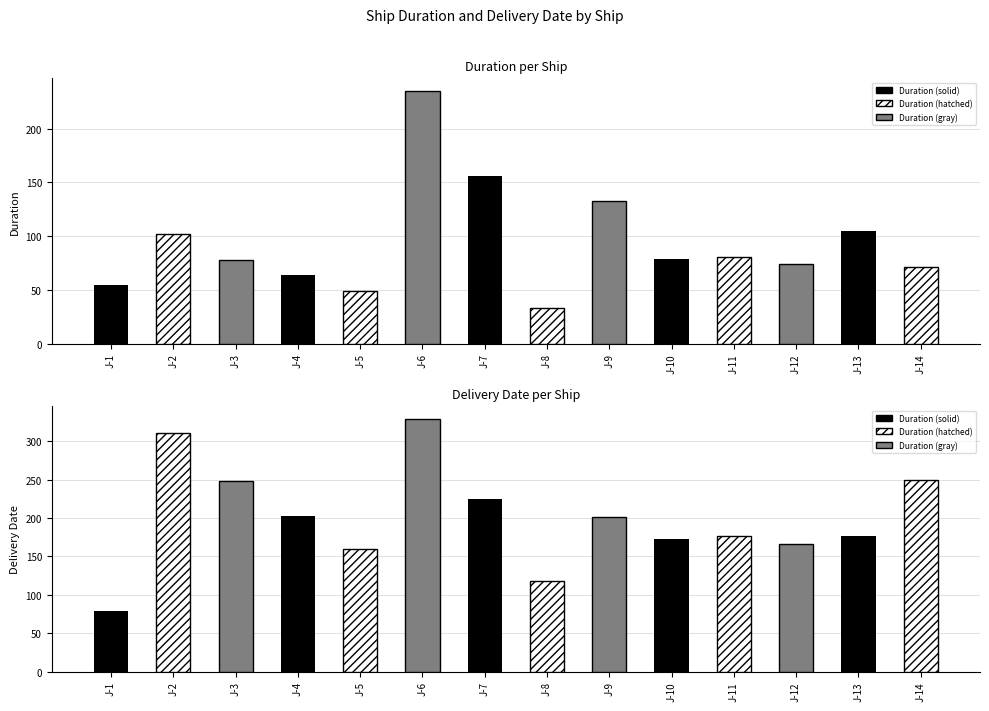

What is the difference between the maximum and second lowest values in the Delivery_Date series?

211